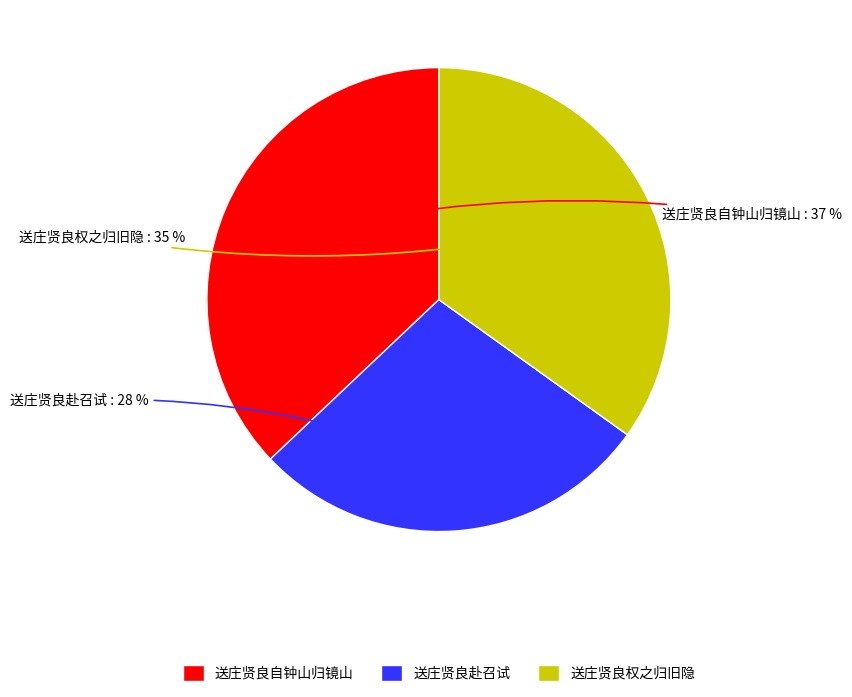

What is the ratio of the value at 送庄贤良权之归旧隐 to the value at 送庄贤良自钟山归镜山?

0.9